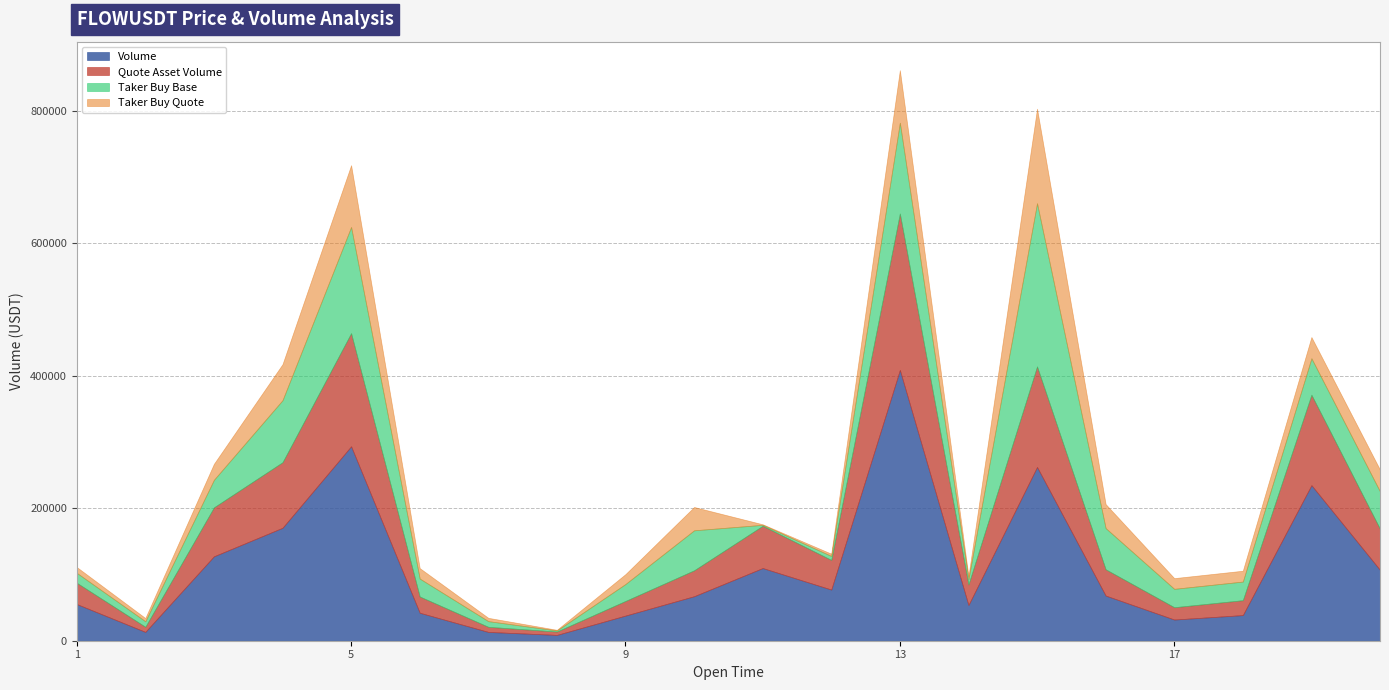

What is the difference between the maximum and minimum values in the Quote Asset Volume series?

231156.7